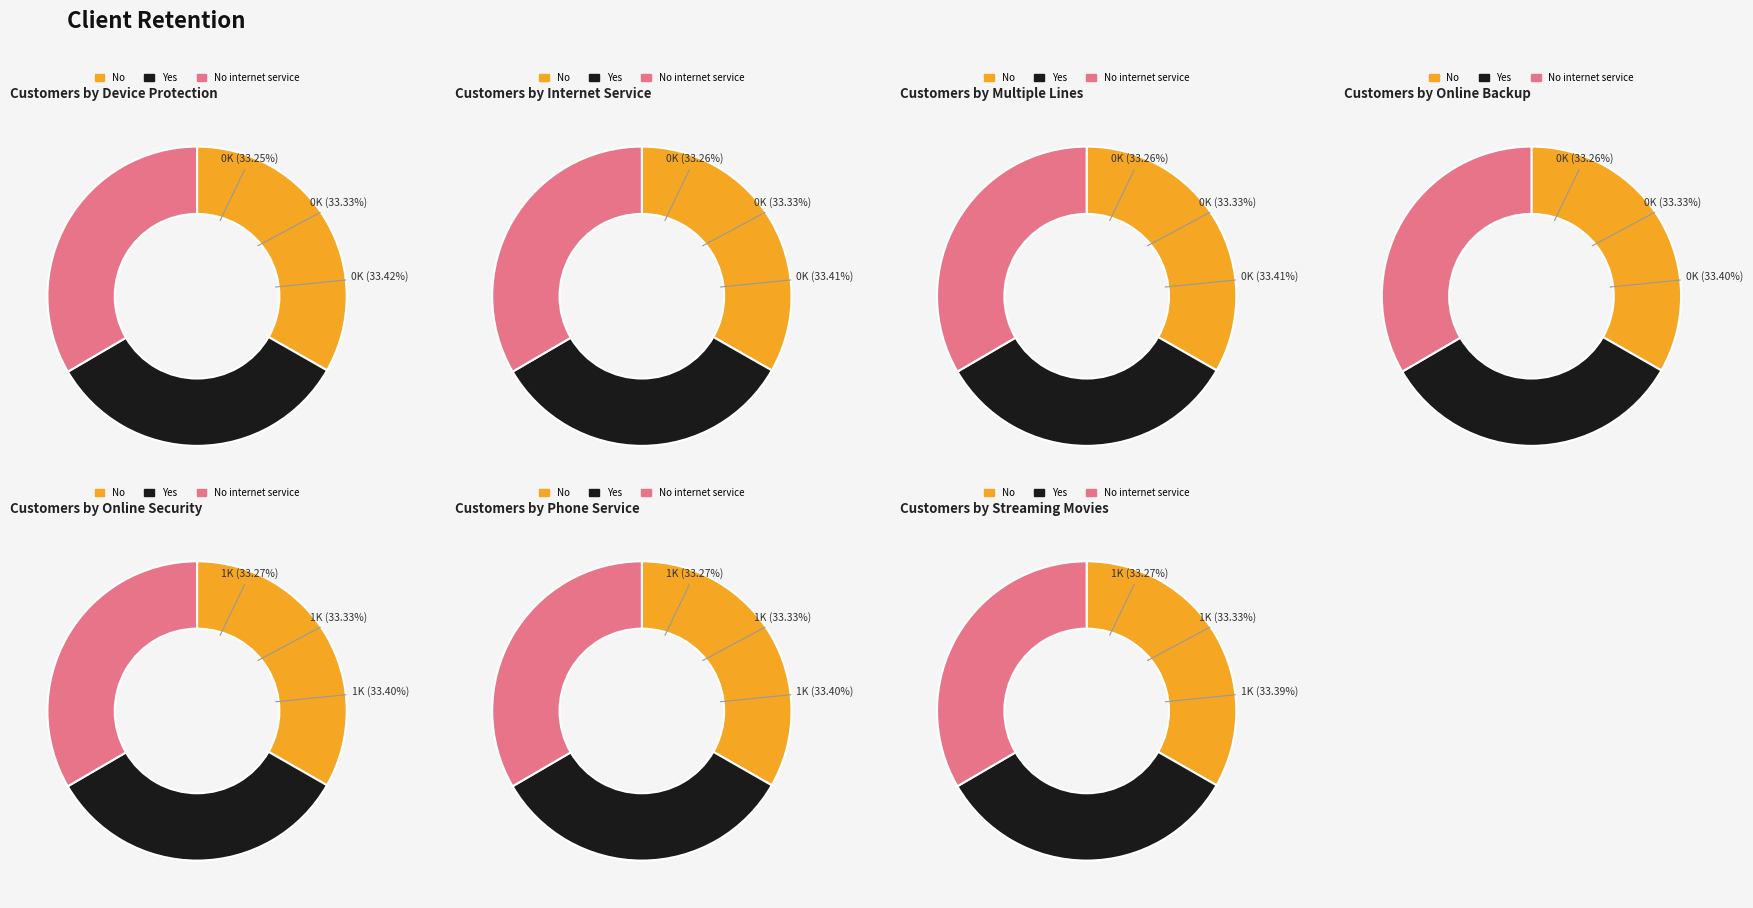

Which has a higher value, Row 1 or Row 6?

Row 6